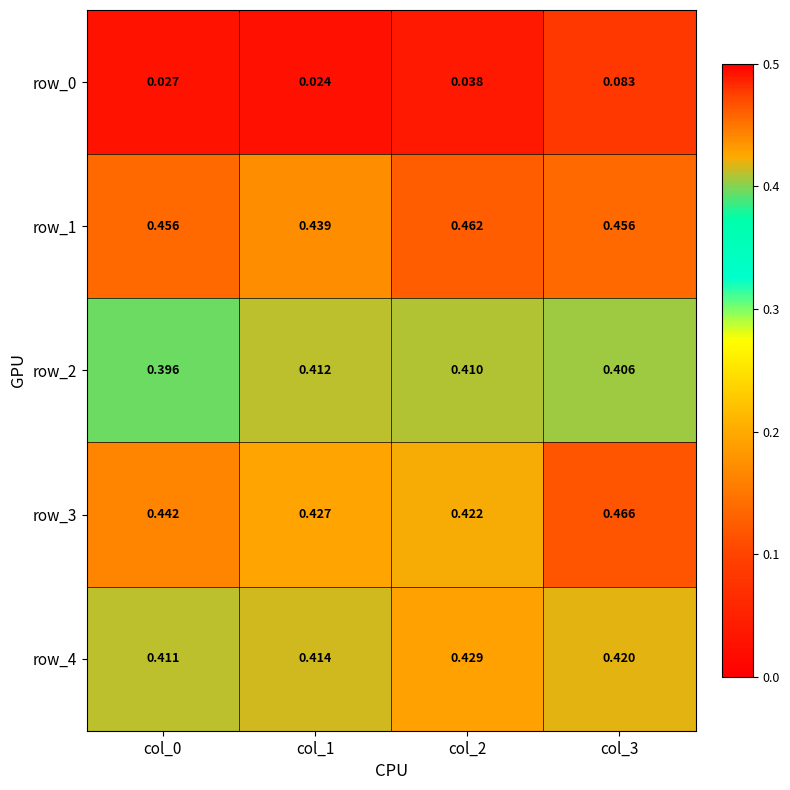

Is the value of row_4 at col_3 greater than the value of row_1 at col_2?

No